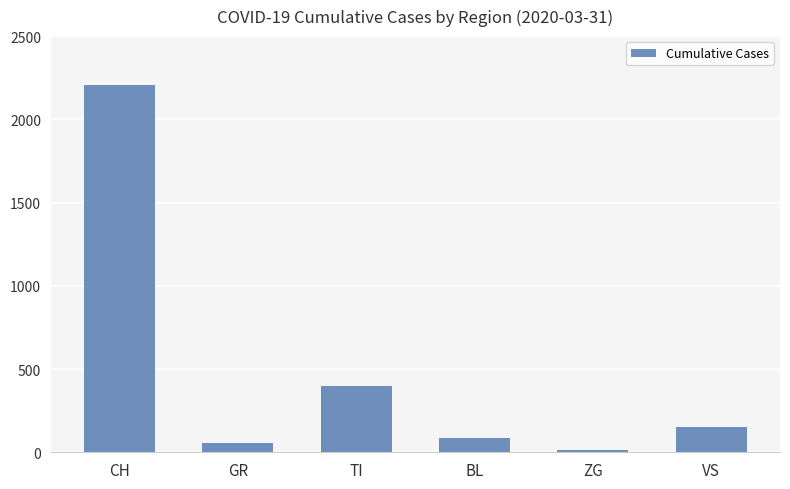

What is the sum of the values at GR and BL?

146